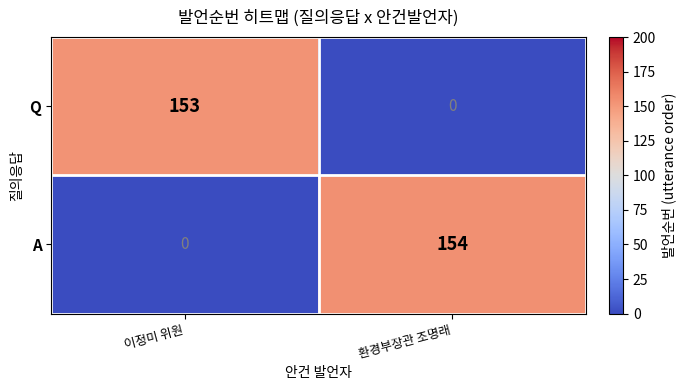

Is it true that A equals 247 at 환경부장관 조명래?

False